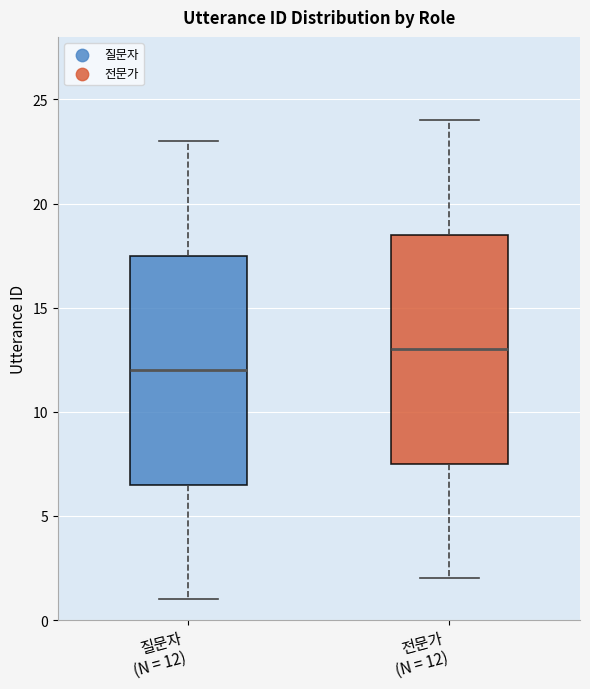

Where does the median line of the box for 전문가 (N = 12) sit on the y-axis? The values are not printed on the chart, so give them approximately, as read against the axis.

13.0